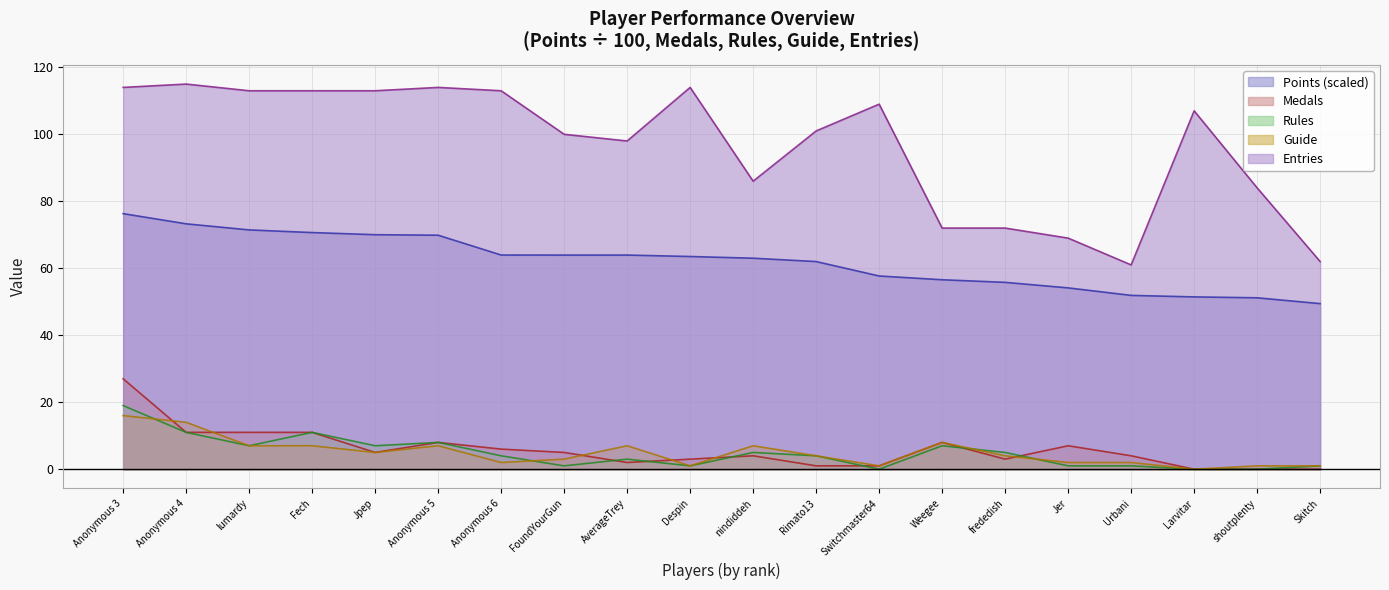

At which category does Guide reach its first local valley?

Jpep